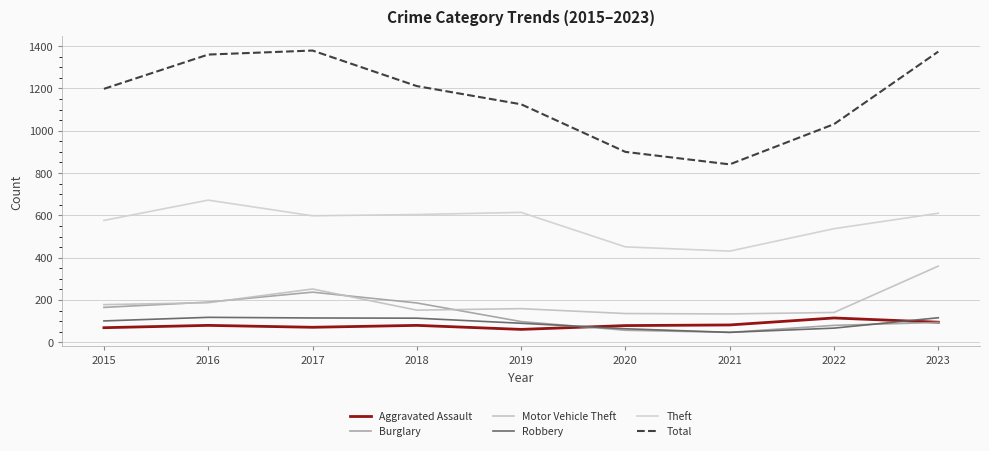

How many lines are shown in the chart?

6